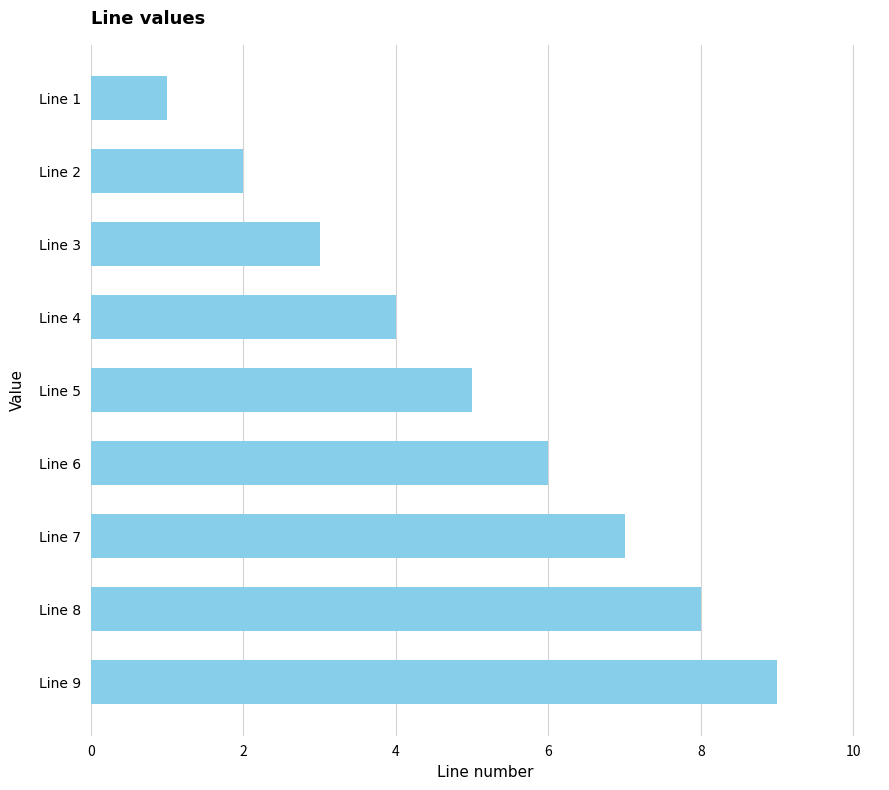

Is it true that the value at Line 7 is 10?

False